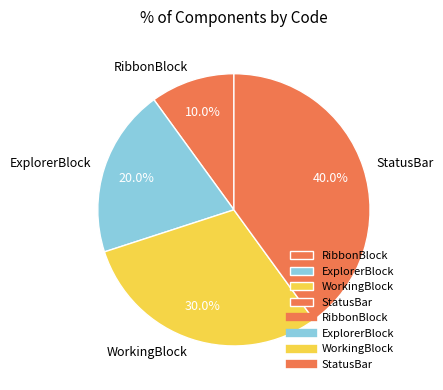

What percentage is NOT represented by WorkingBlock?

70.0%